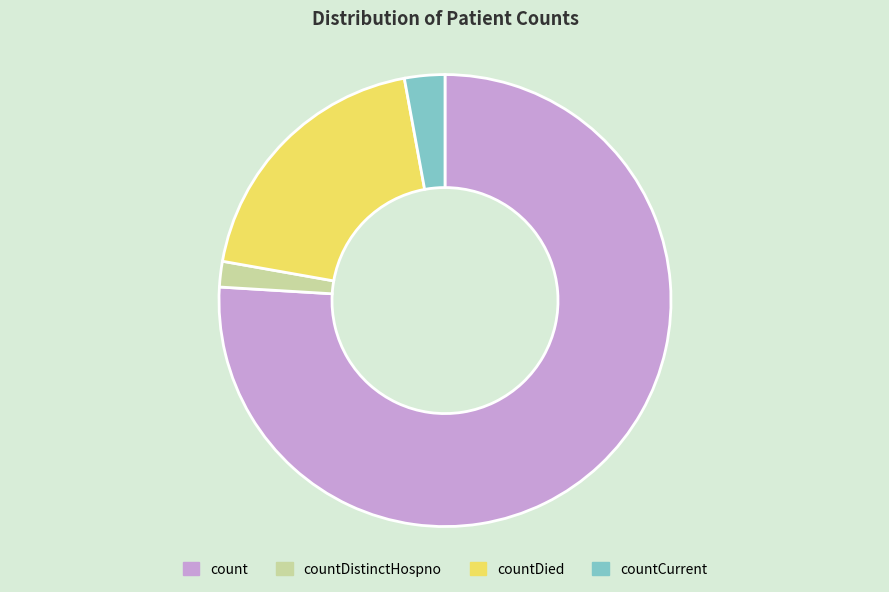

Which slice is the largest?

count